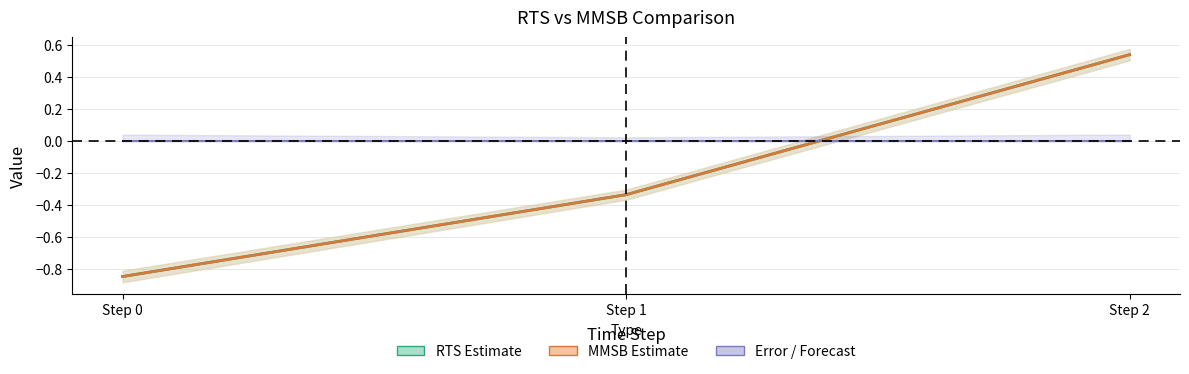

At how many categories does at least one series exceed 0?

3